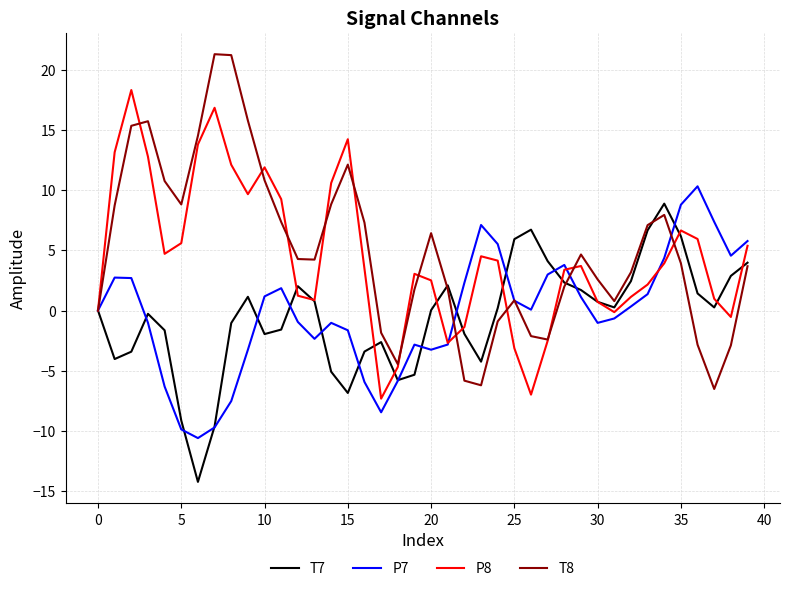

Which series has the largest range (max minus min)?

T8